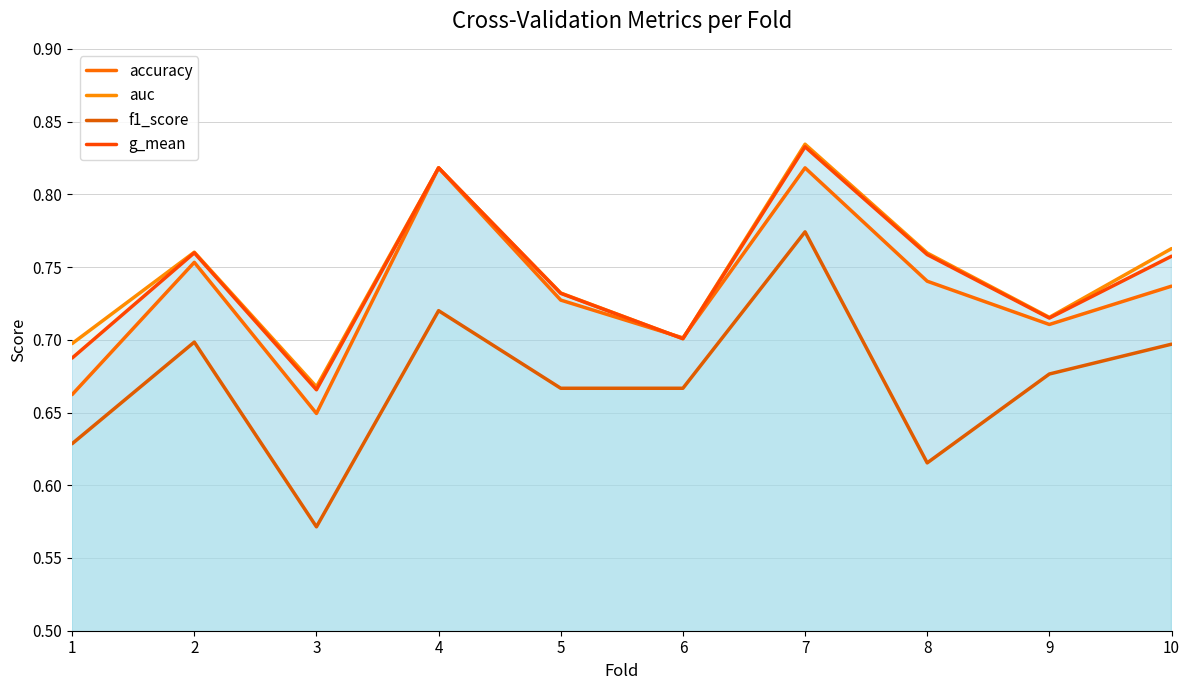

What is the total value across all series at 4?

3.2